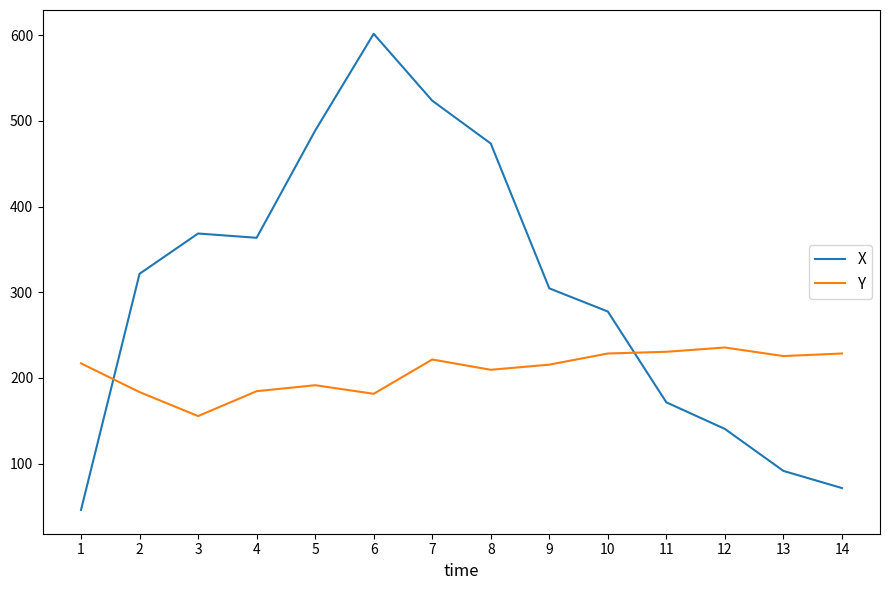

What is the difference between the maximum and minimum values in the X series?

555.5